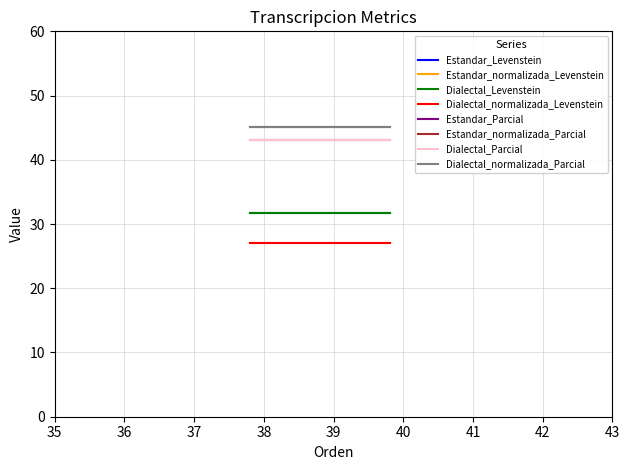

Is this an area chart (filled region under the line)?

No